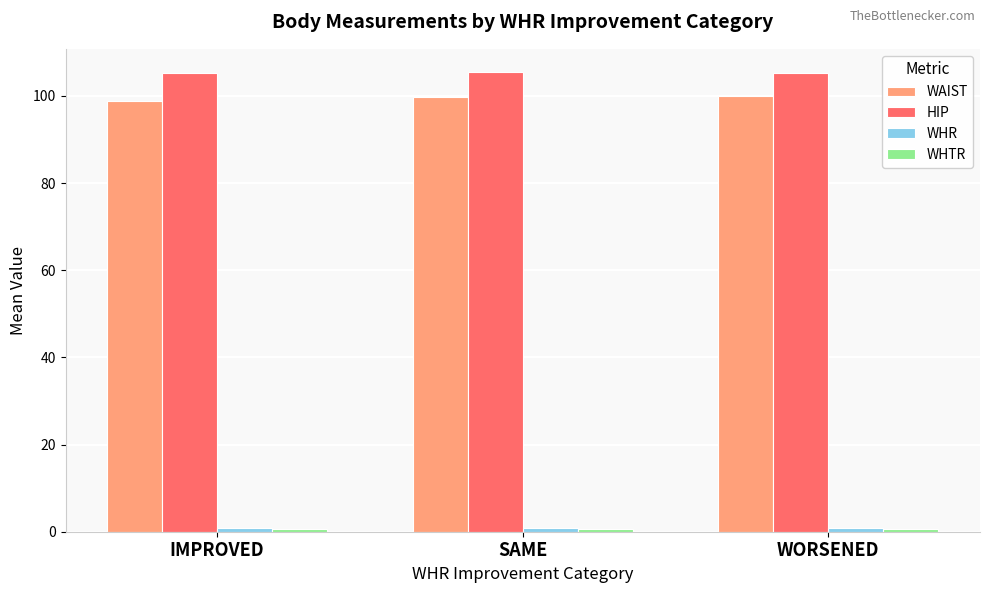

True or false: WAIST has a value of 24.3 at SAME.

False